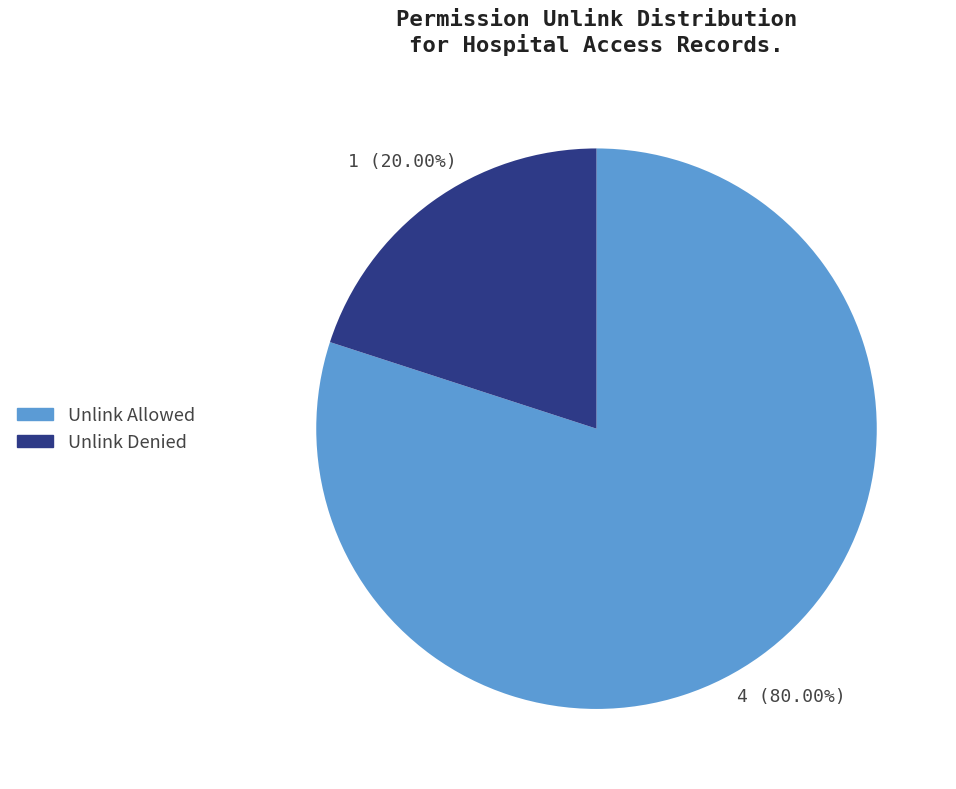

Is there a majority slice in this chart?

Yes